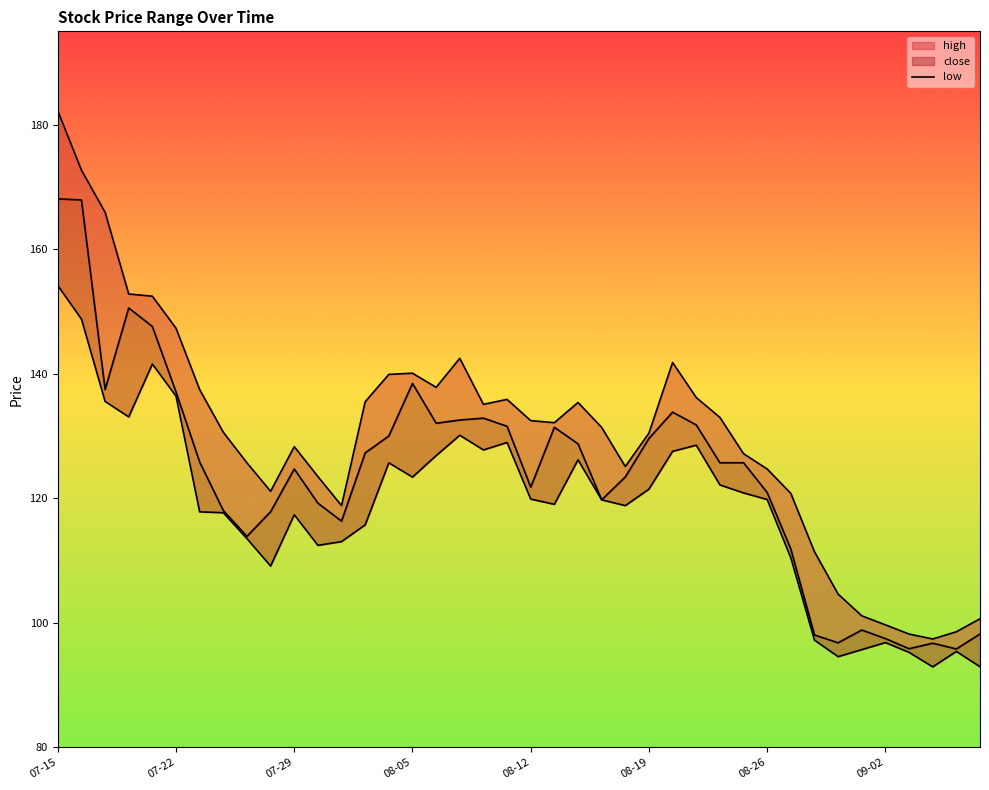

Does the chart have visible grid lines?

No